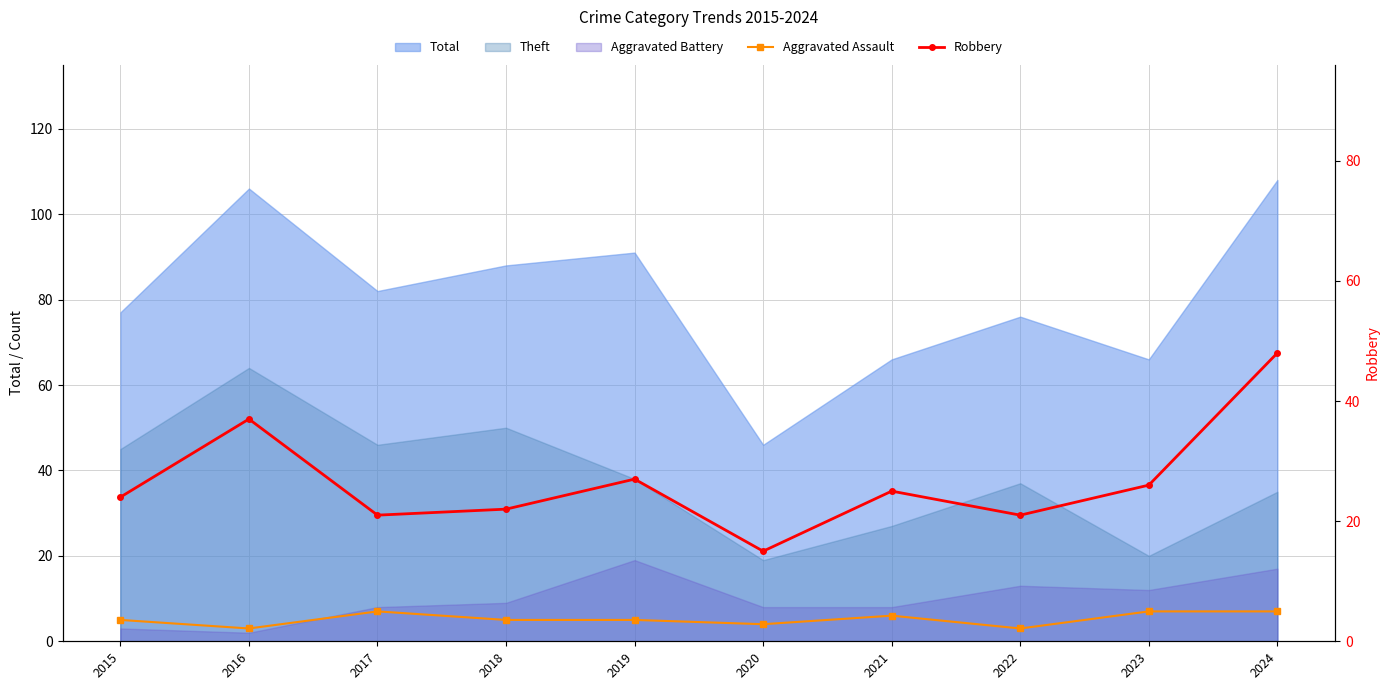

Does the chart have visible grid lines?

Yes